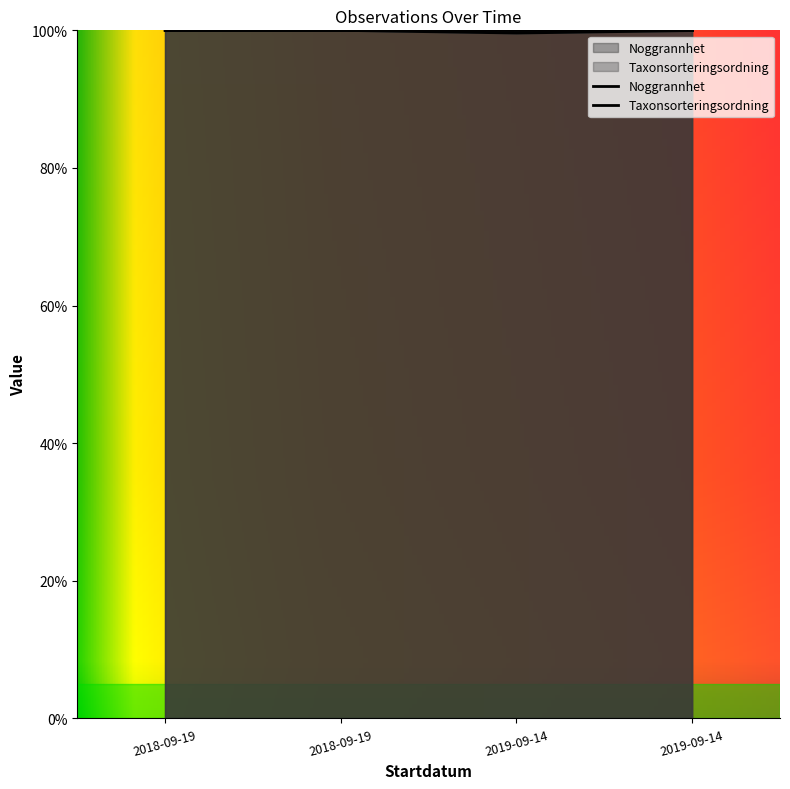

At which category does the chart reach its minimum across all series?

2019-09-14